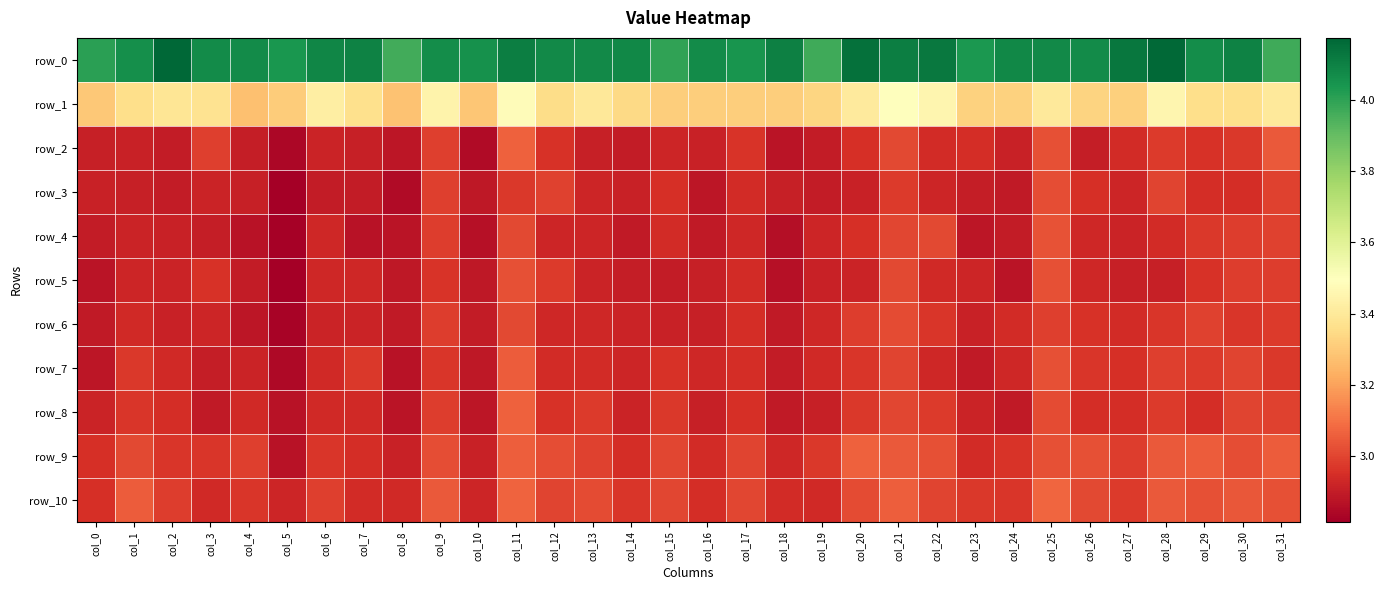

Which category has the lowest value in the row_7 series?

col_5